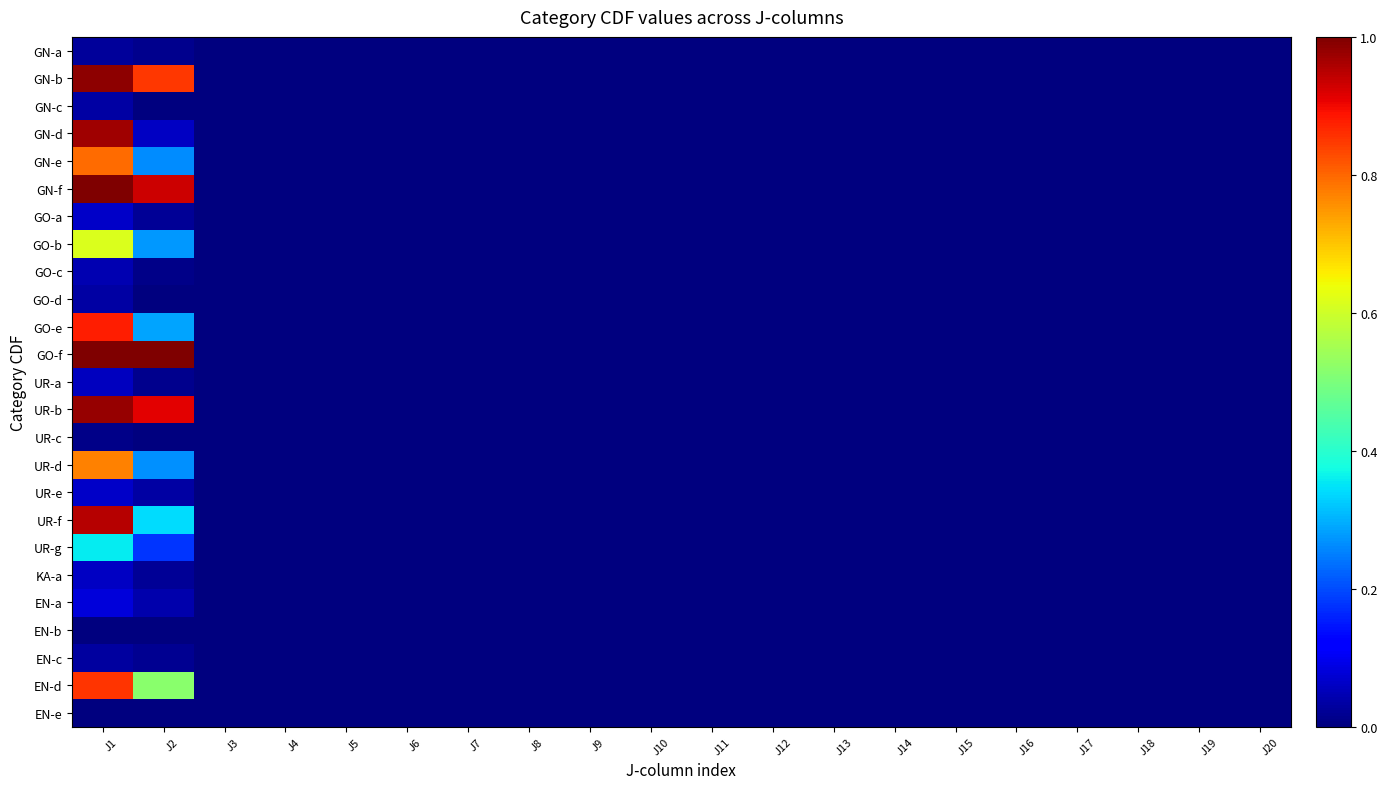

Rank the series by their maximum value, from lowest to highest.

EN-b, EN-e, UR-c, GN-a, EN-c, GO-d, GN-c, GO-c, UR-a, KA-a, GO-a, UR-e, EN-a, UR-g, GO-b, UR-d, GN-e, EN-d, GO-e, UR-f, GN-d, UR-b, GN-b, GN-f, GO-f